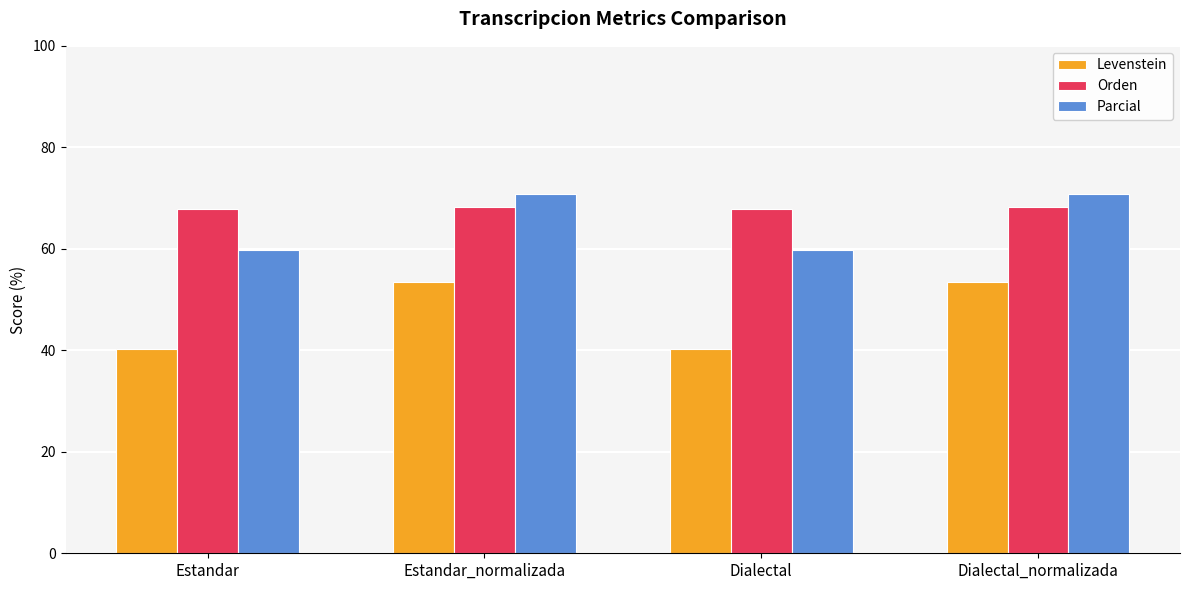

Reading right to left, transcribe all the data shown in this chart.

Levenstein: 53.5	40.3	53.5	40.3
Orden: 68.3	67.9	68.3	67.9
Parcial: 70.8	59.7	70.8	59.7